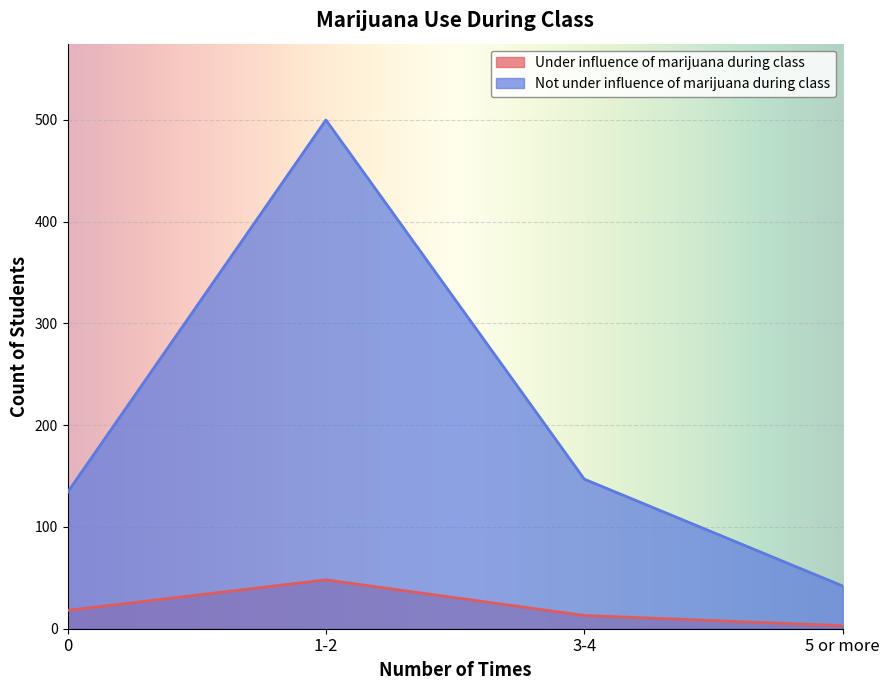

What is the value of the Not under influence of marijuana during class point at the 3rd from the left?

147